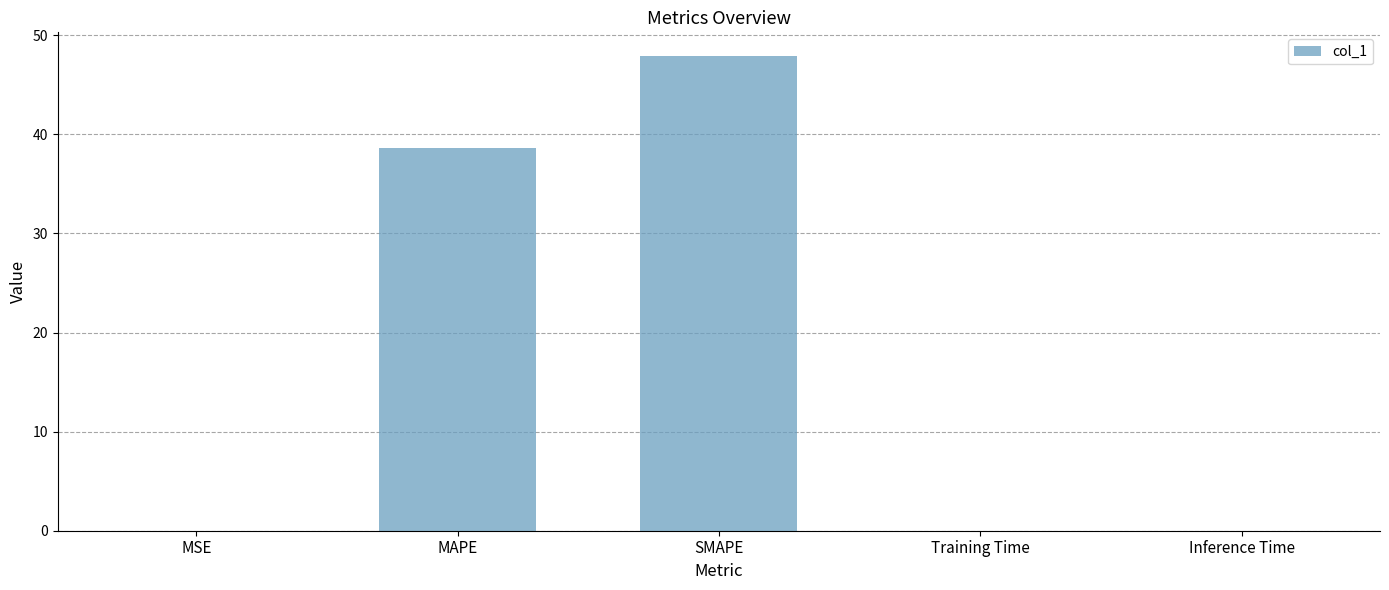

What is the maximum value shown in the chart?

47.9